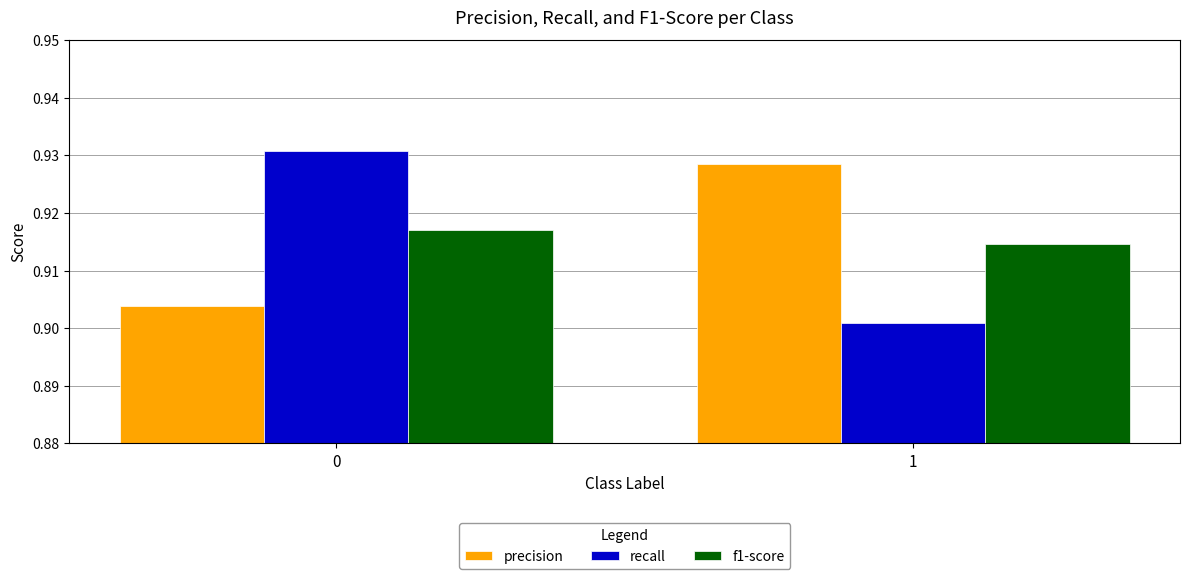

Which category has the lowest value in the recall series?

1